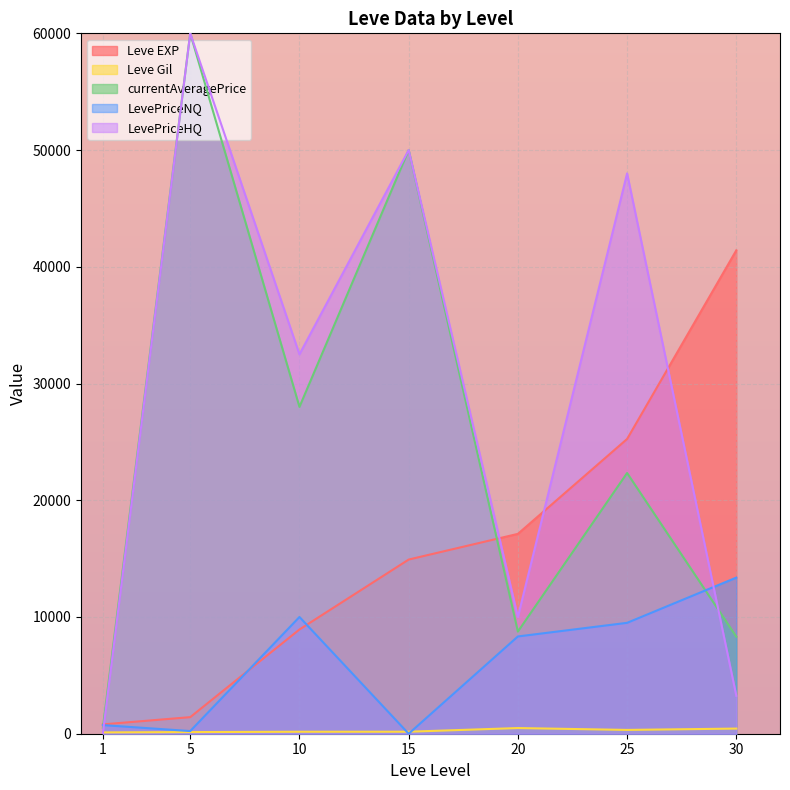

Between 1 and 25, which series saw the biggest shift?

LevePriceHQ